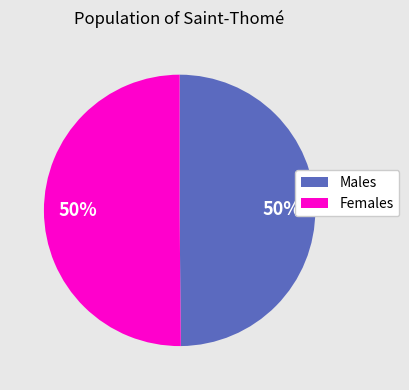

To the nearest percent, what is the average slice percentage?

50%